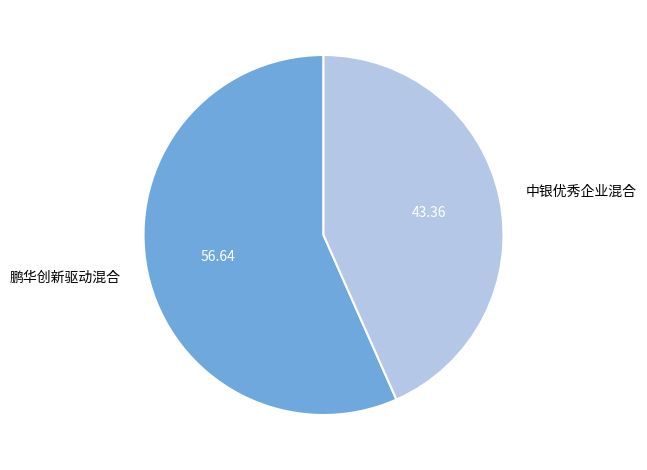

Is there a majority slice in this chart?

Yes